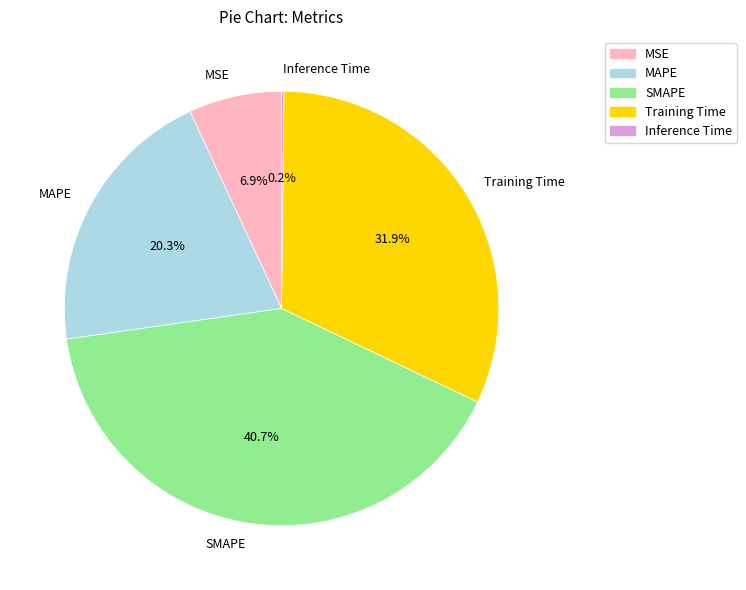

The Training Time slice represents 18% of the pie. True or false?

False